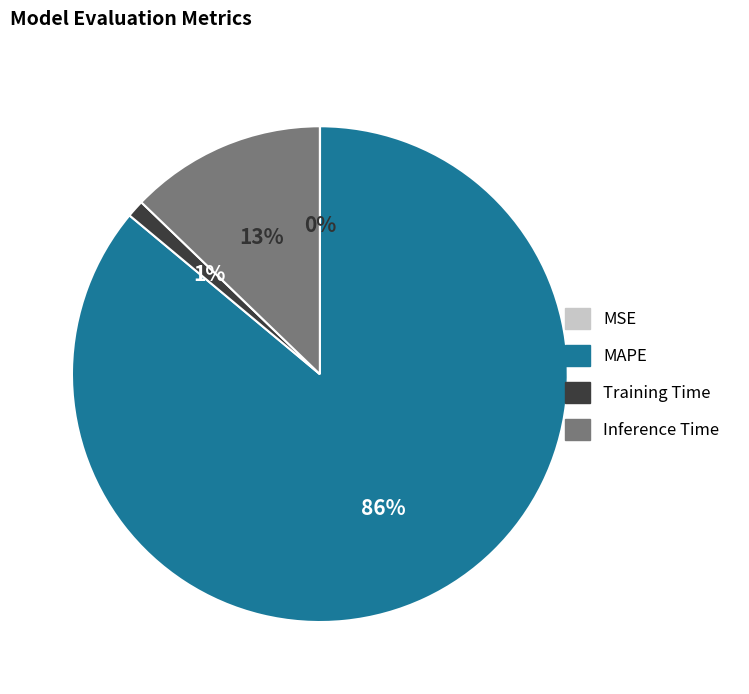

Which slice is the largest?

MAPE